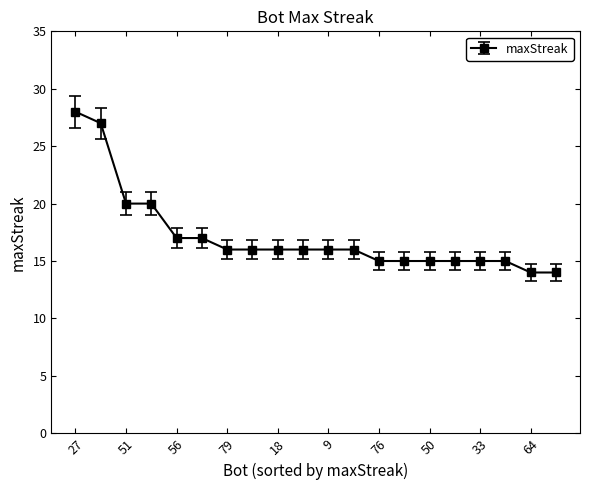

How many series are shown in this chart?

1